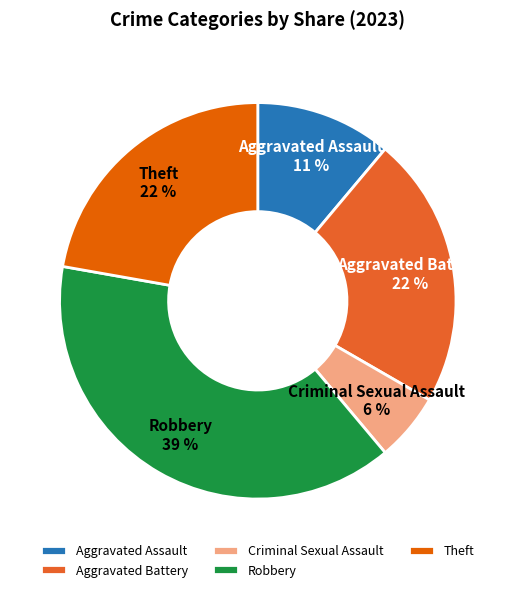

Is Robbery the majority of the pie?

No